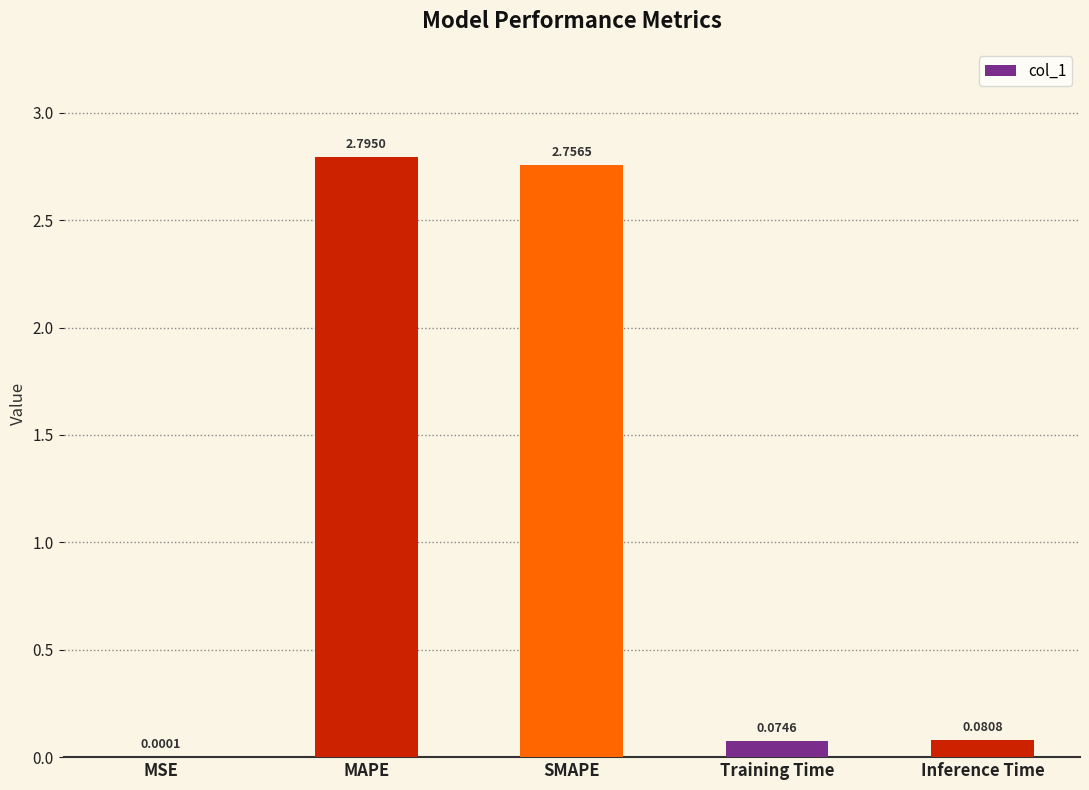

At which category does the chart reach its peak across all series?

MAPE